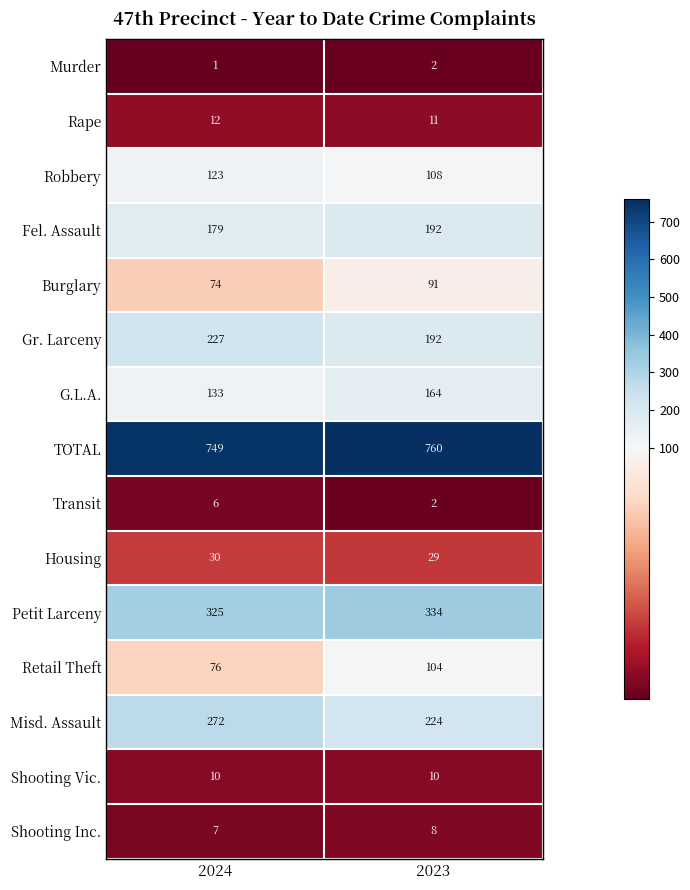

The value of Housing at 2023 is 29. True or false?

True